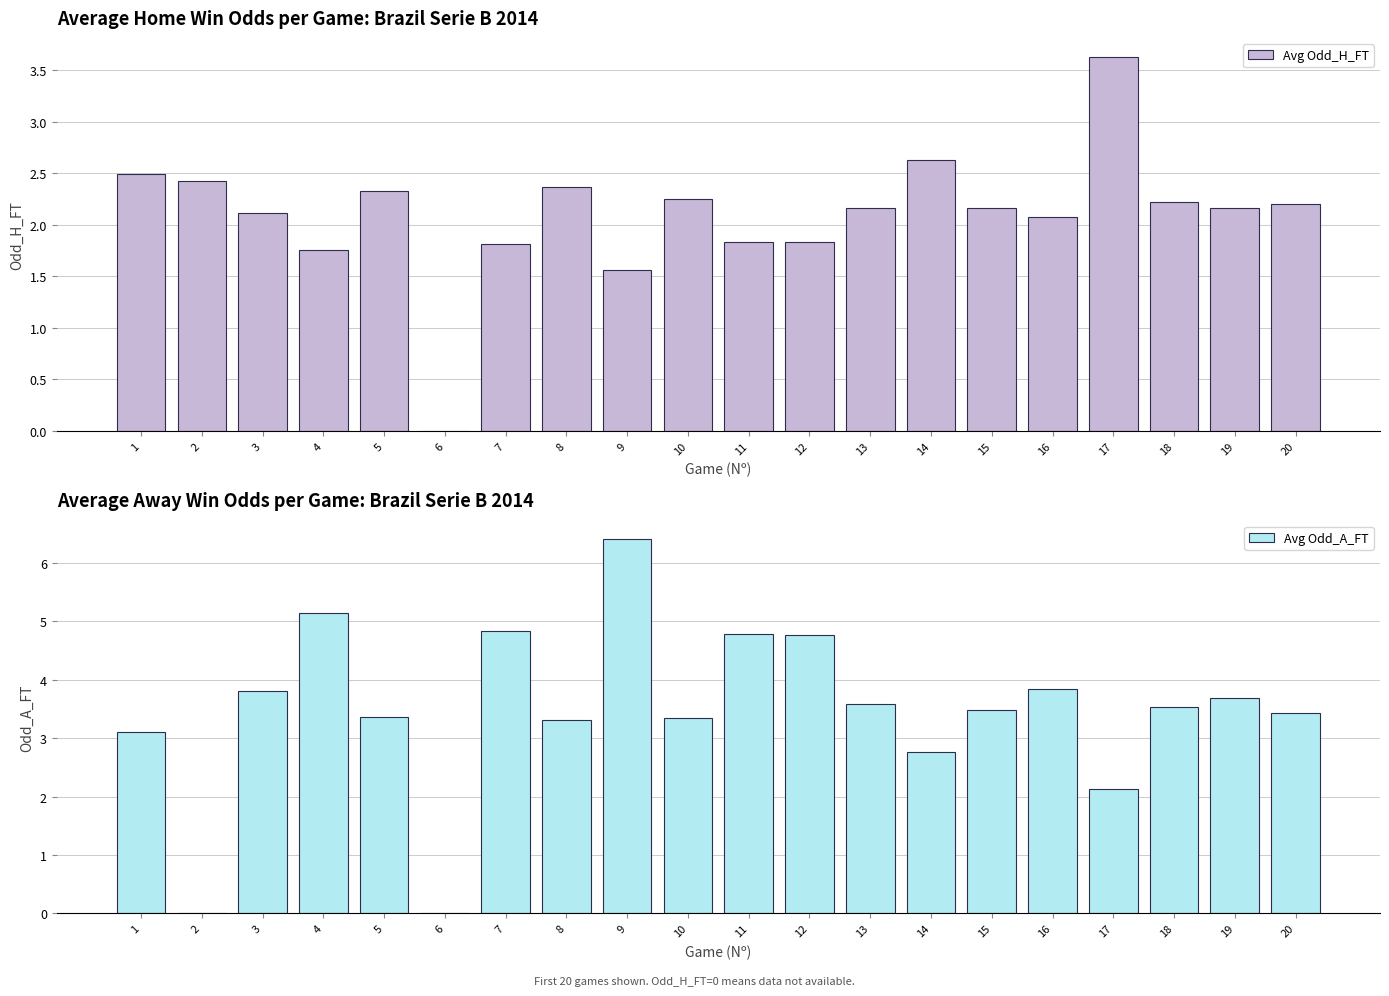

Reading left to right, what are all the values shown in this chart?

Avg Odd_H_FT: 2.5	2.4	2.1	1.8	2.3	0.0	1.8	2.4	1.6	2.2	1.8	1.8	2.2	2.6	2.2	2.1	3.6	2.2	2.2	2.2
Avg Odd_A_FT: 3.1	0.0	3.8	5.2	3.4	0.0	4.8	3.3	6.4	3.4	4.8	4.8	3.6	2.8	3.5	3.9	2.1	3.5	3.7	3.4